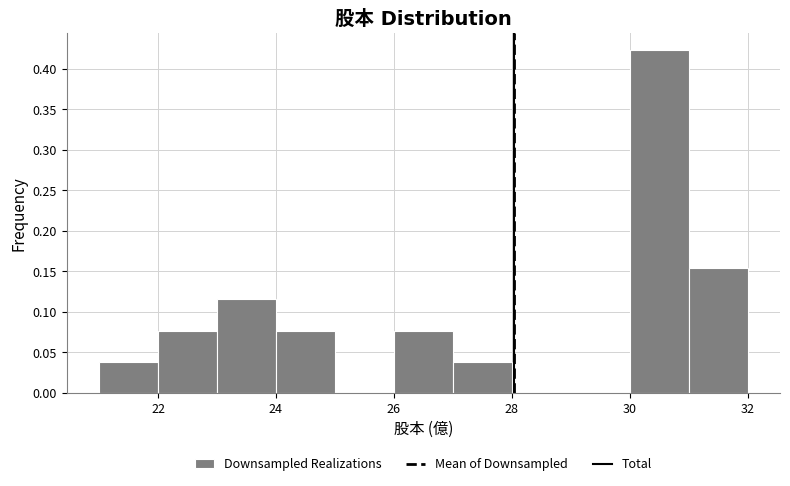

Over which range of the x-axis is the bar tallest?

30 to 31